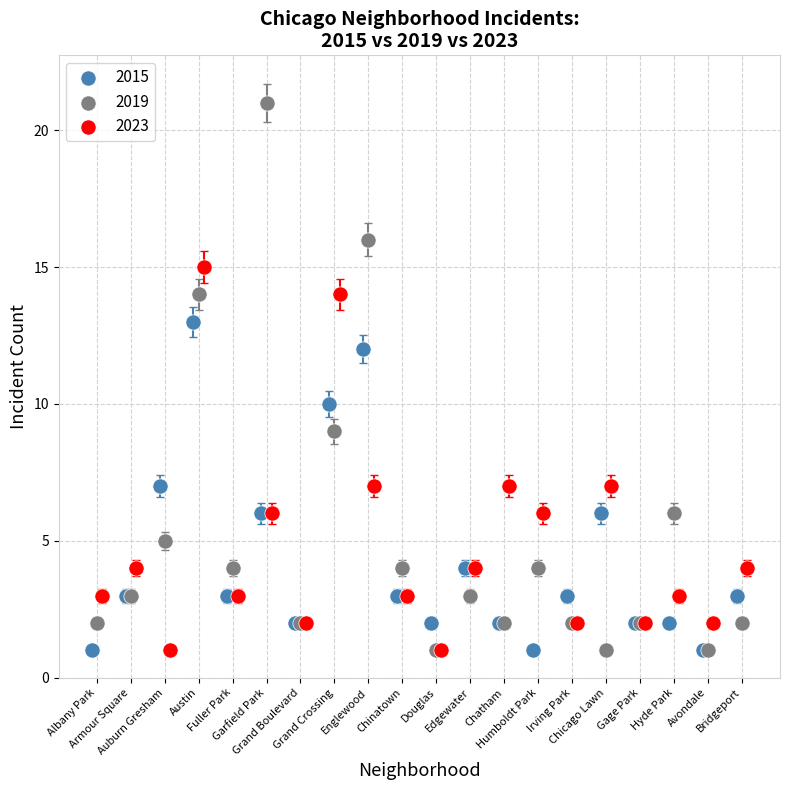

Which series has the widest spread of Y values?

2019